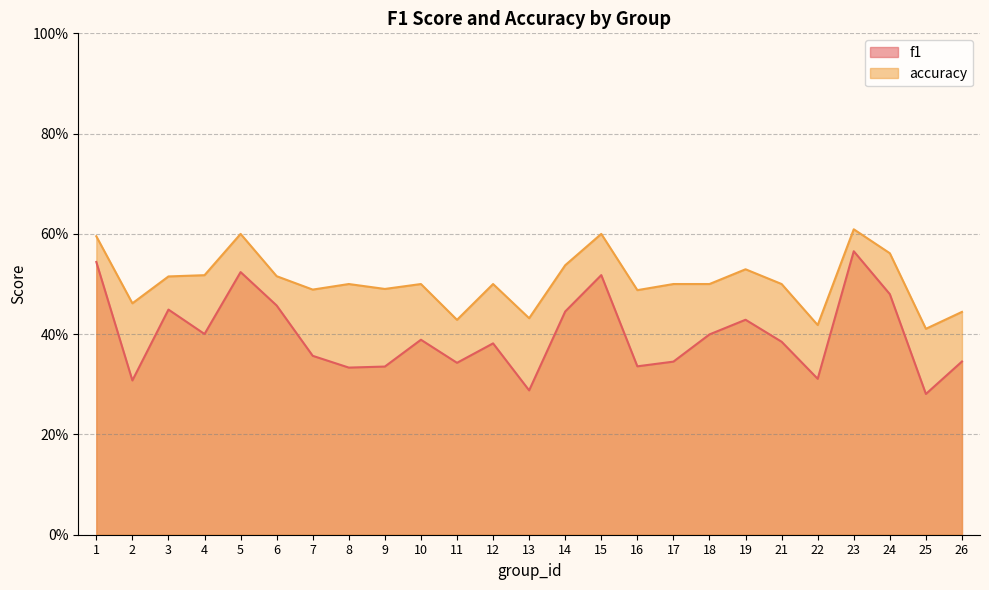

True or false: f1 and accuracy cross at least once.

False